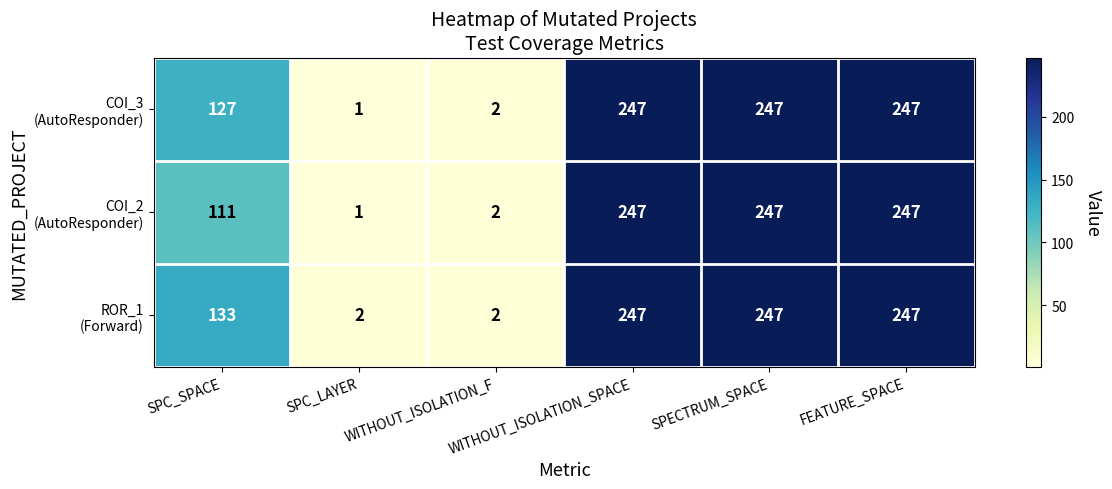

Count the number of data series in this chart.

3